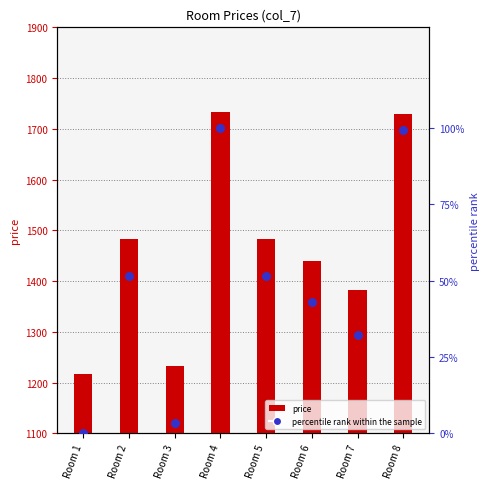

At how many categories does at least one series exceed 463?

8